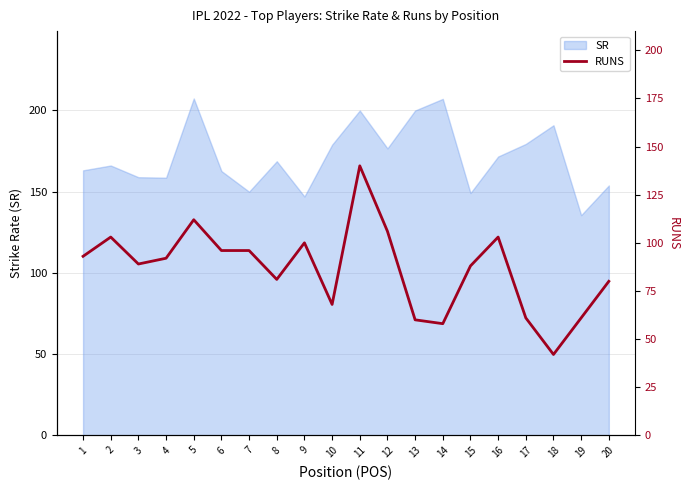

How many lines are shown in the chart?

1